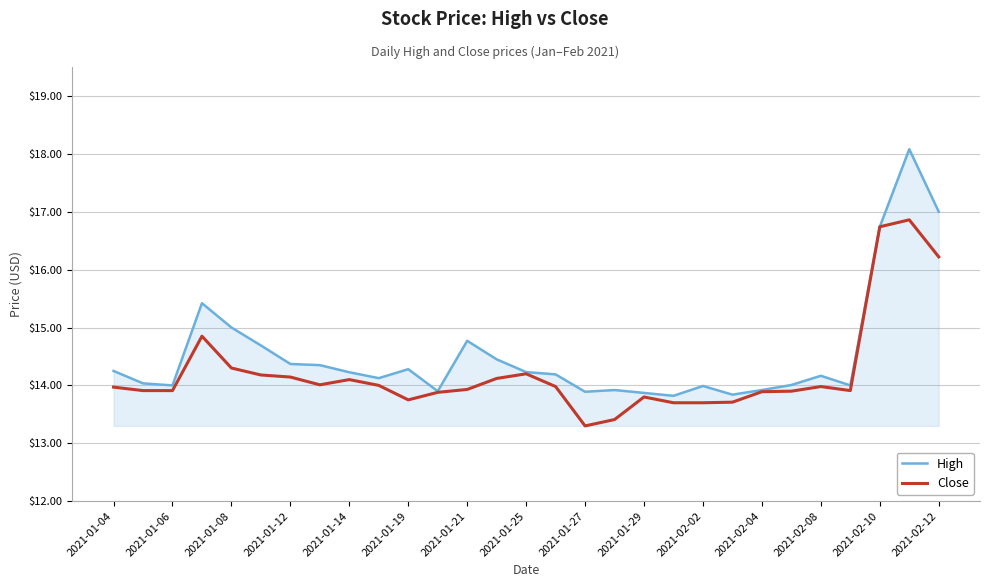

List the series in order of their peak value, highest first.

High, Close